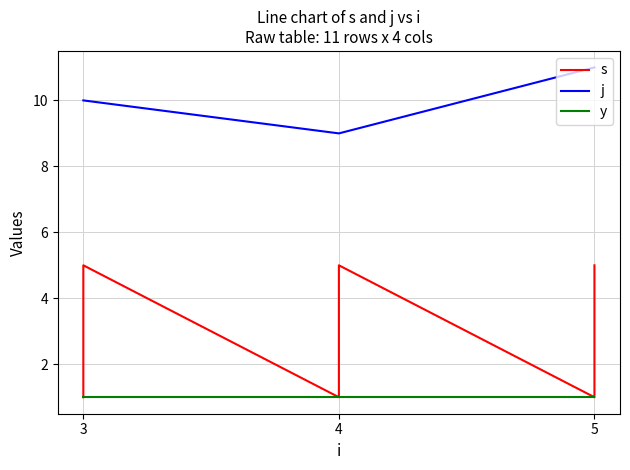

At which label does s reach its minimum?

3